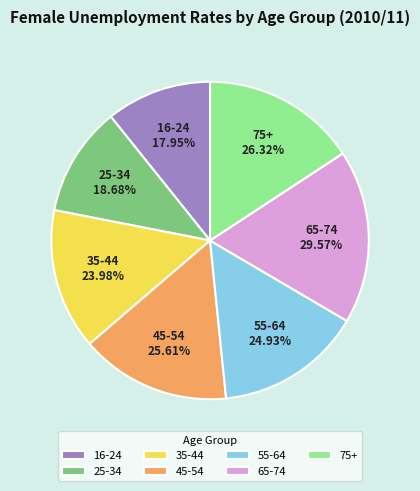

Rank the categories by value from lowest to highest.

16-24, 25-34, 35-44, 55-64, 45-54, 75+, 65-74